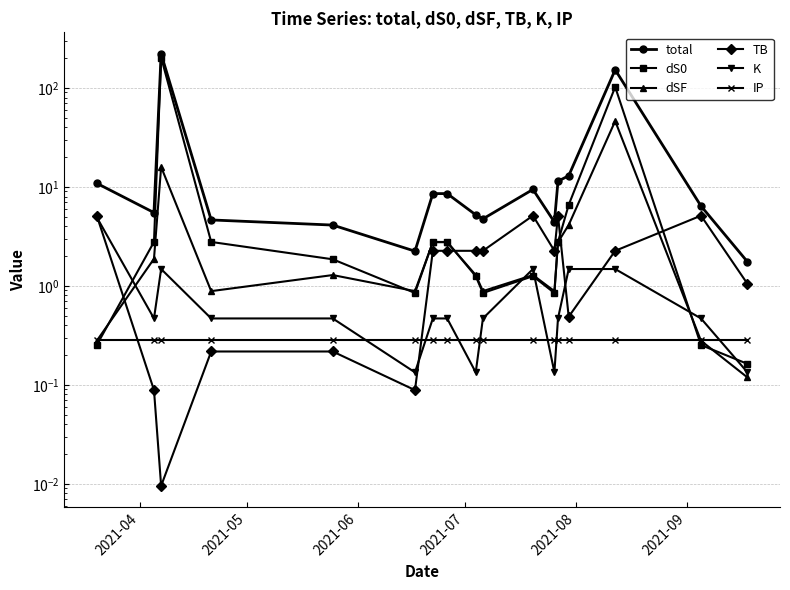

What is the difference between the total values at 2021-04 and 2021-06?

209.7